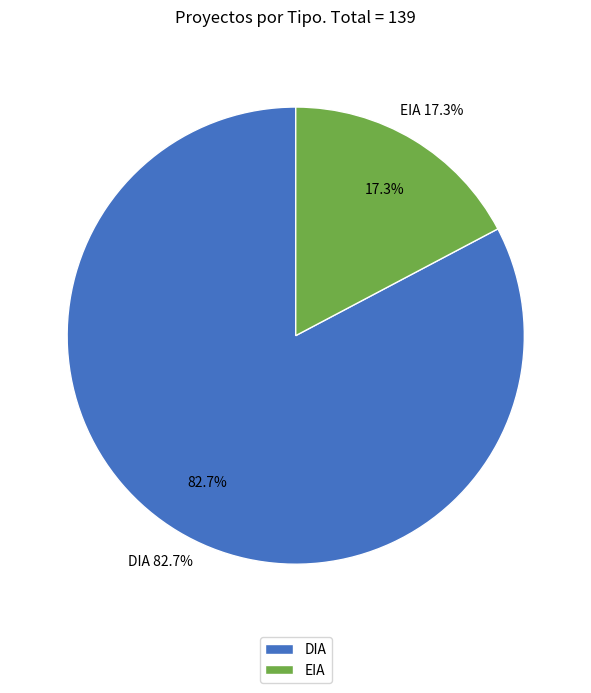

What percentage is the DIA slice, to the nearest percent?

83%